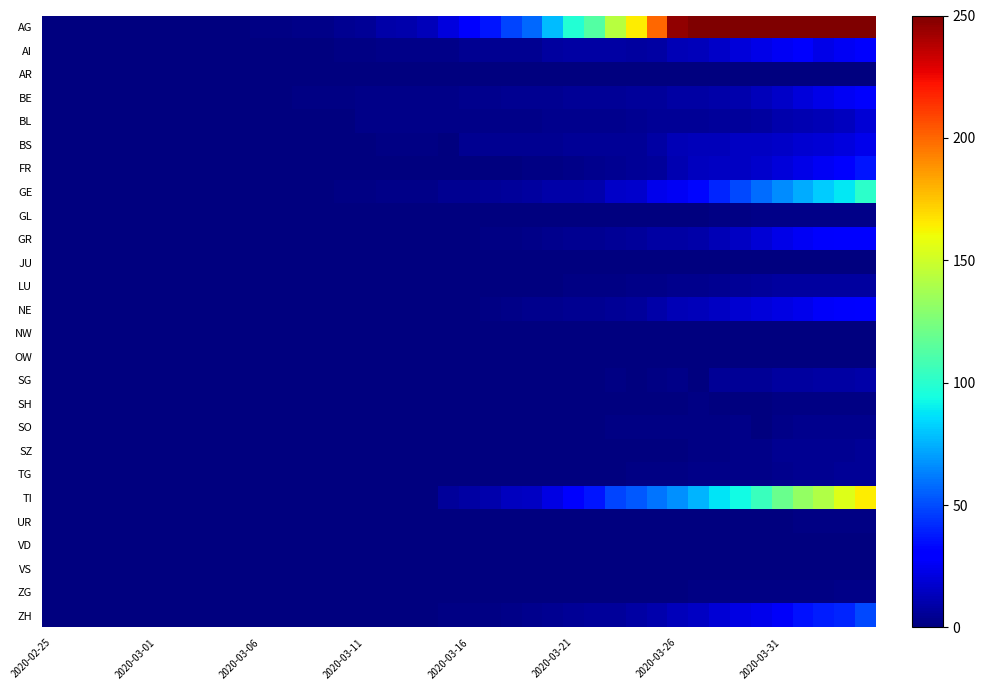

Which series has the largest total across all categories?

AG